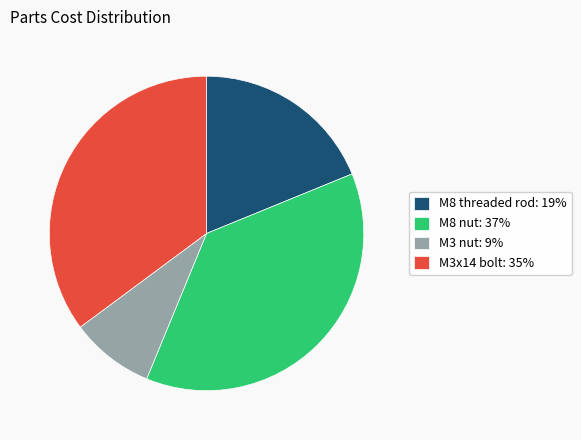

Which category has the biggest portion of the pie?

M8 nut